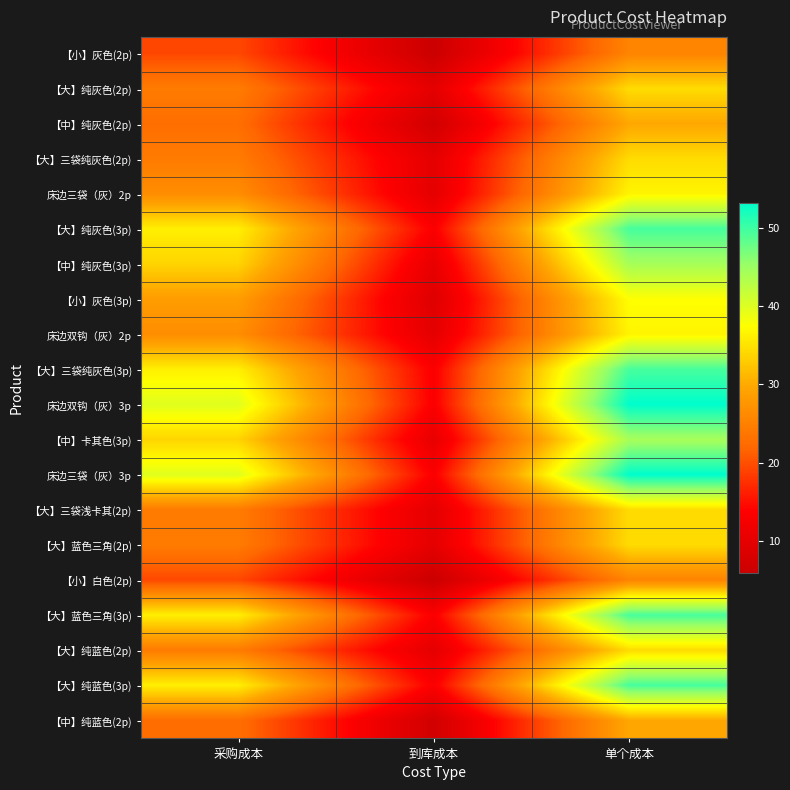

Between 采购成本 and 到库成本, which series saw the biggest shift?

床边双钩（灰）3p